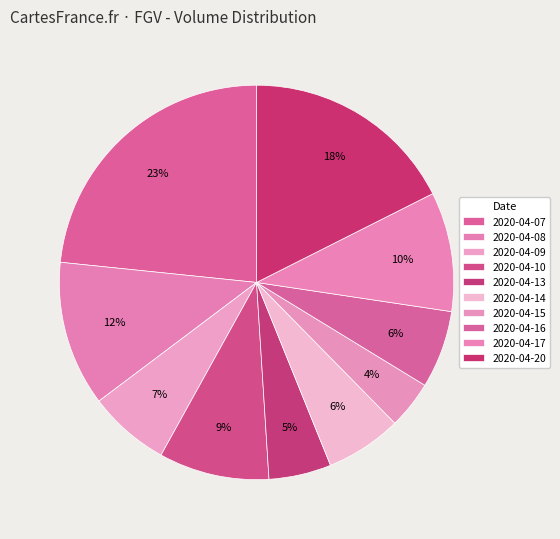

Which slice is the smallest?

2020-04-15